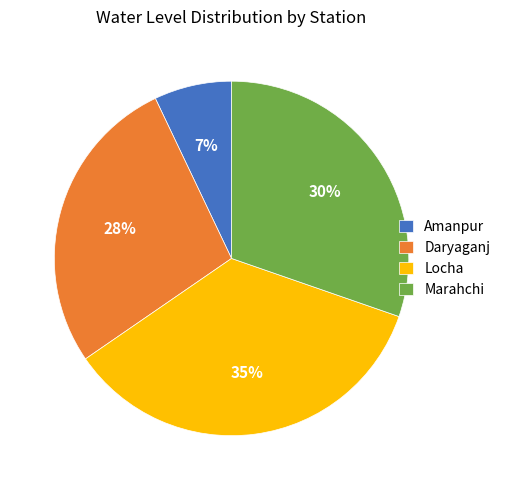

The Daryaganj slice represents 37% of the pie. True or false?

False